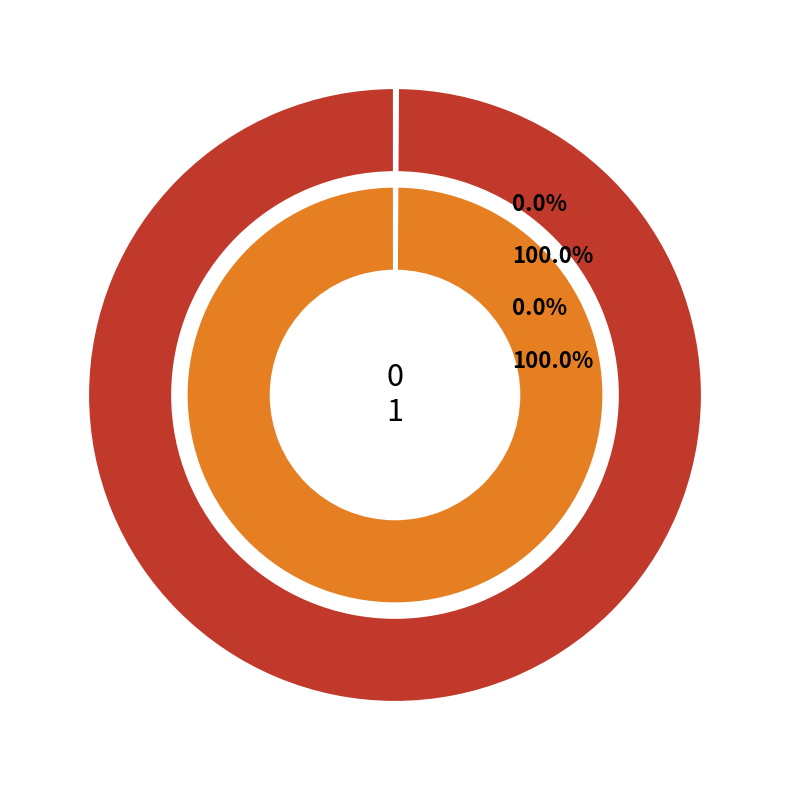

Is it true that 1 is 100% of the pie?

True